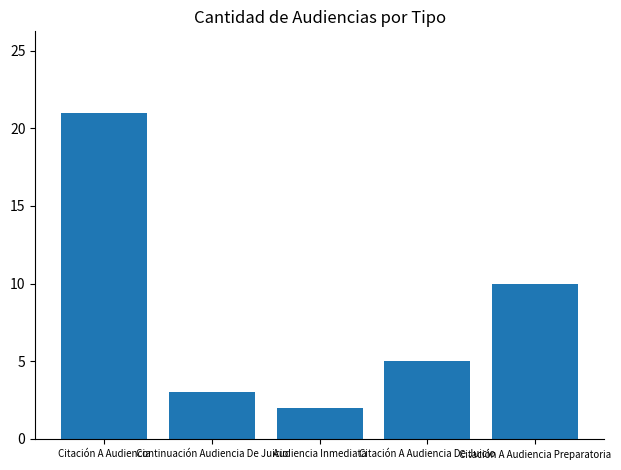

What is the smallest value displayed?

2